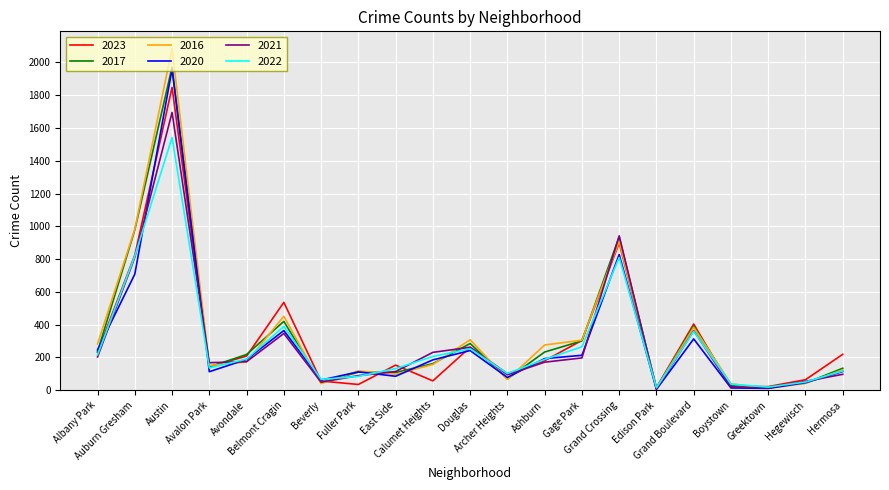

Count the number of categories in the chart.

21